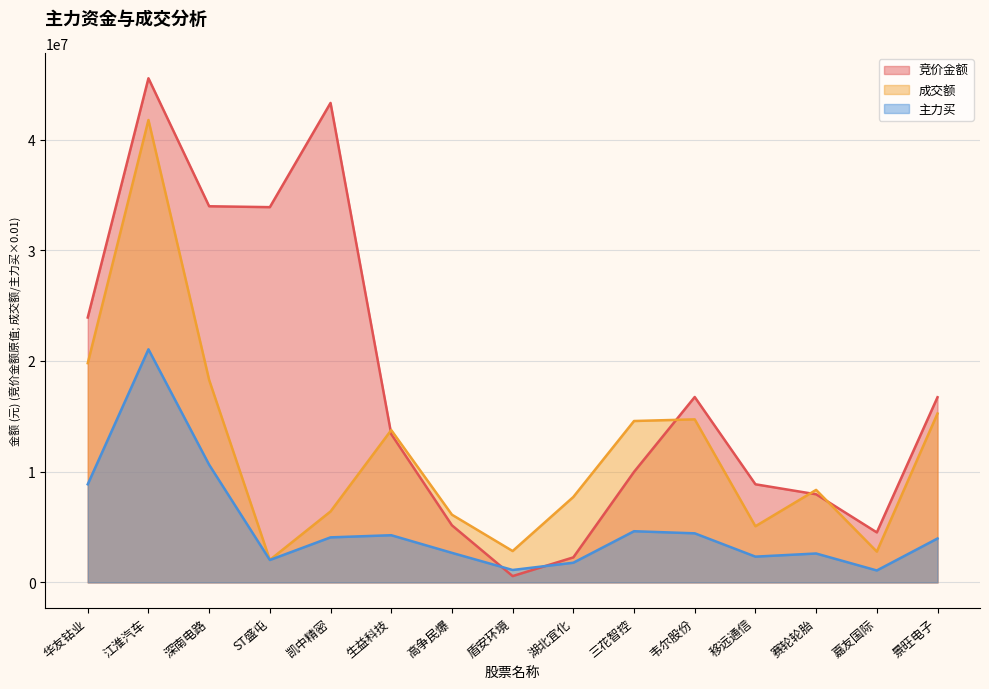

What is the smallest value displayed?

570768.0